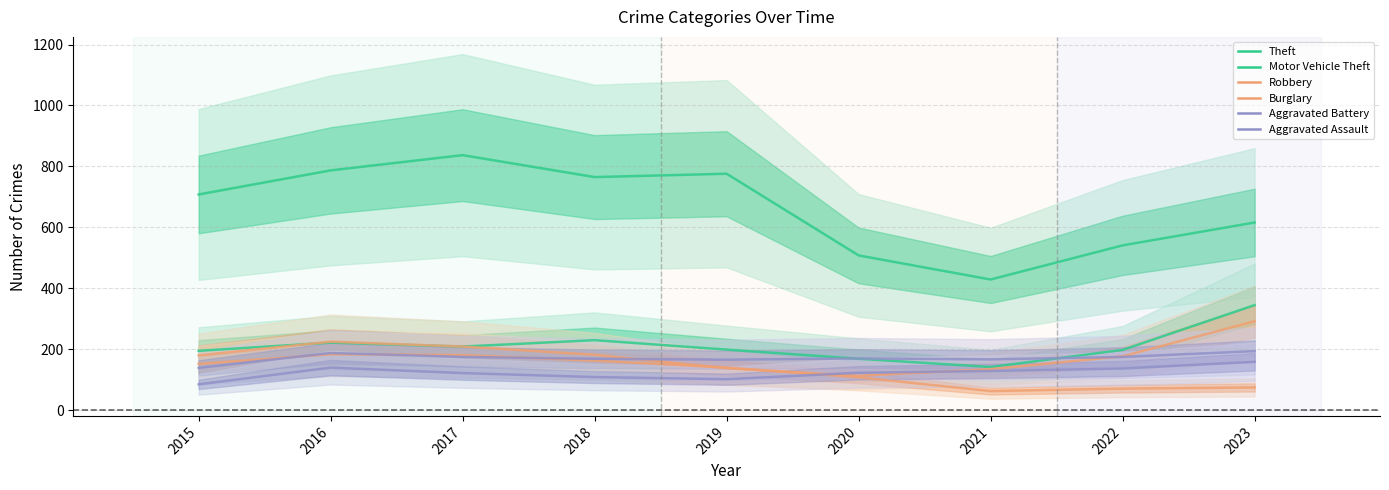

Is the value of Theft at 2018 greater than the value of Robbery at 2023?

Yes